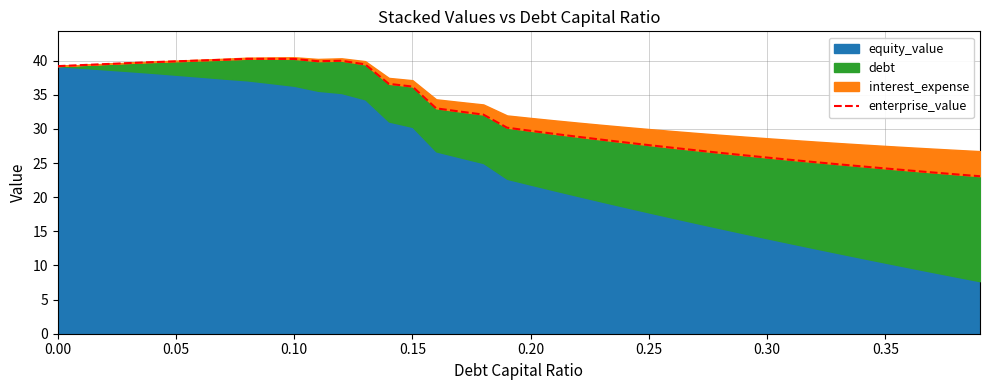

Is it true that the value at 12 is 40.0?

True